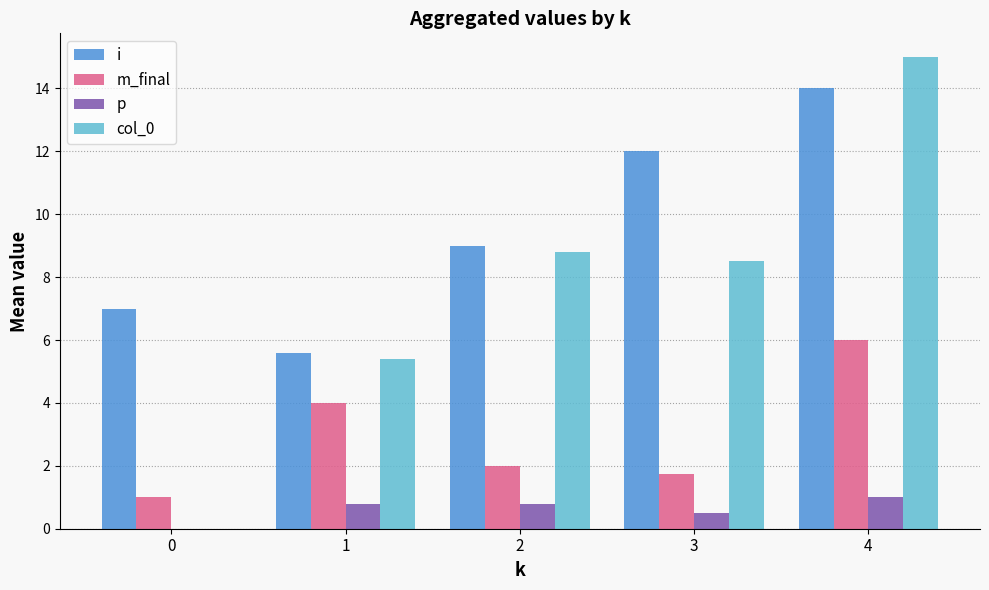

What value does the p series have at 4?

1.0